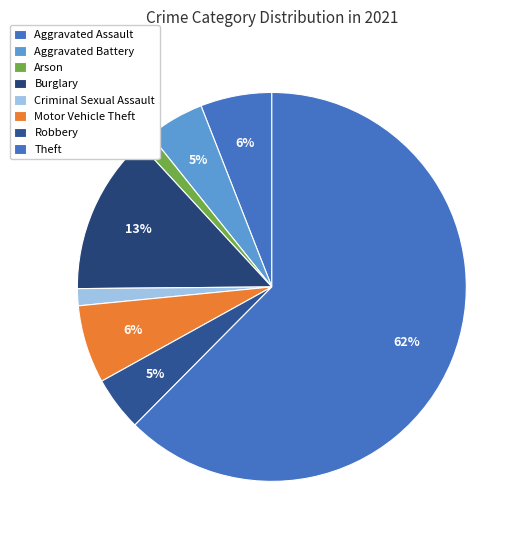

To the nearest percent, what percentage of the pie is Aggravated Battery?

5%